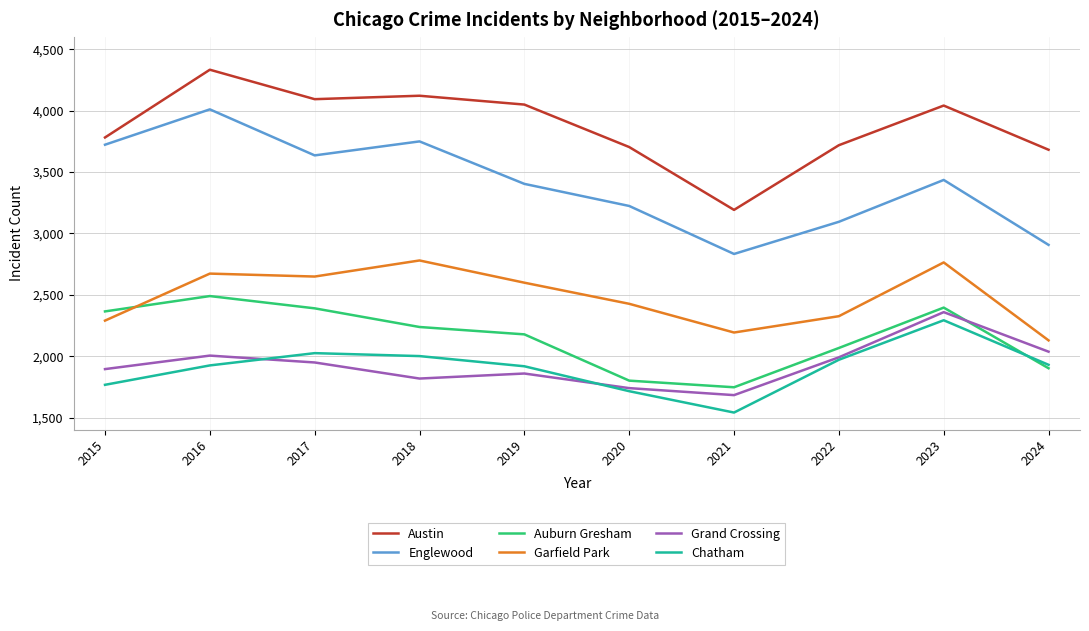

At which label does Englewood first exceed 3436?

2015